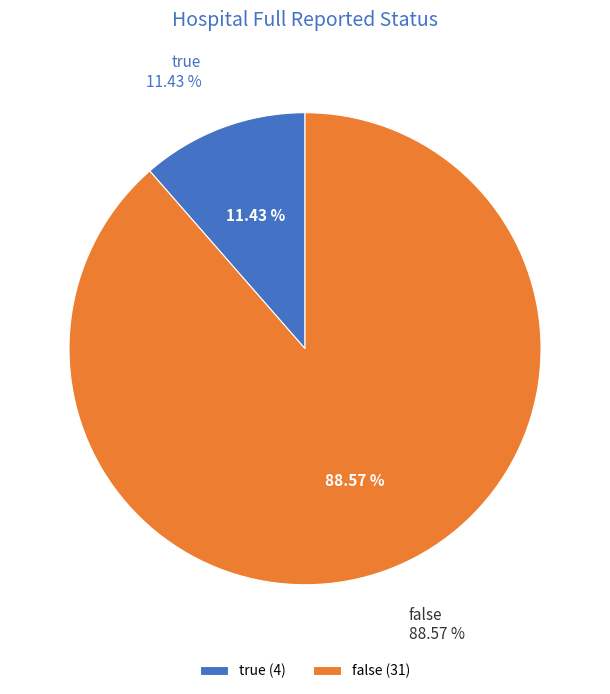

Which slice is the smallest?

true